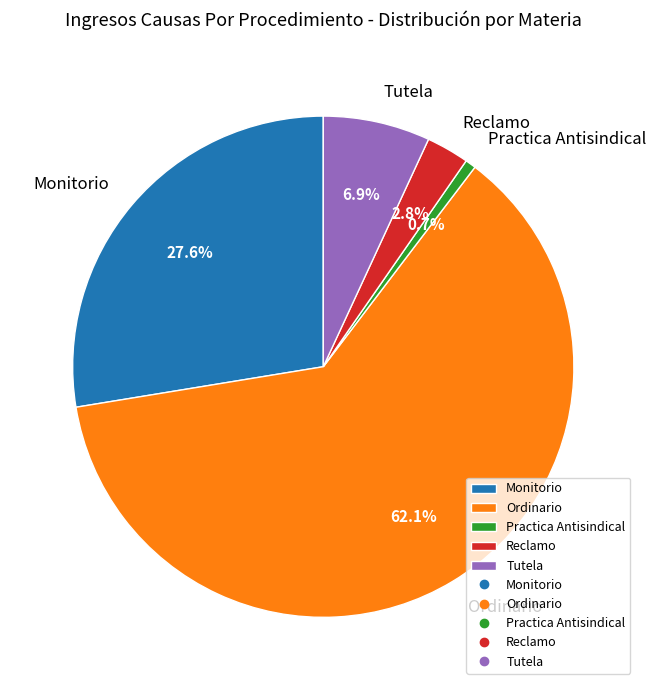

What percentage is the Reclamo slice, to the nearest percent?

3%